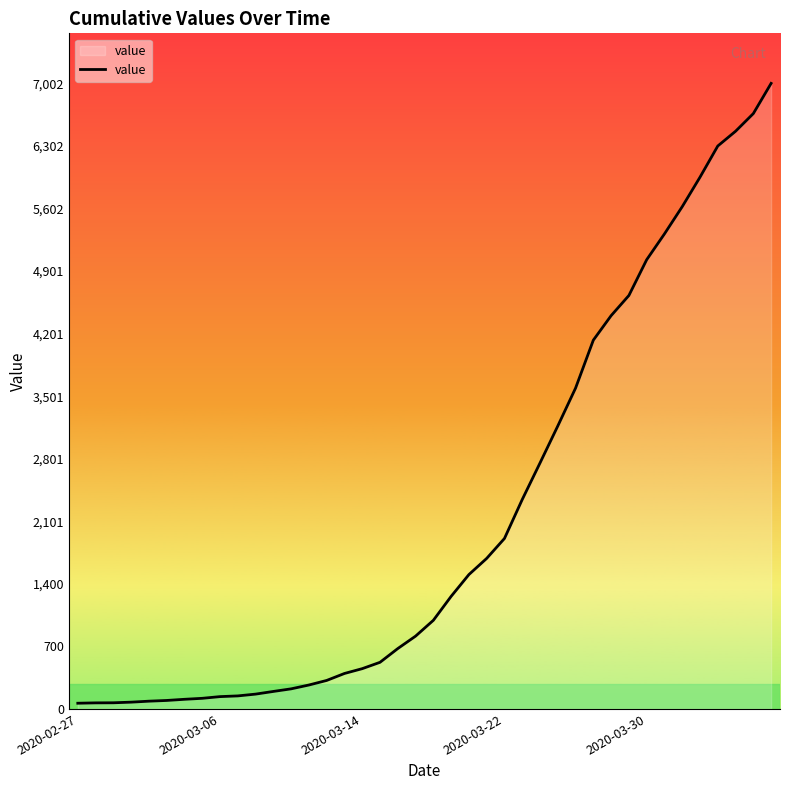

What is the difference between the maximum and minimum values?

6938